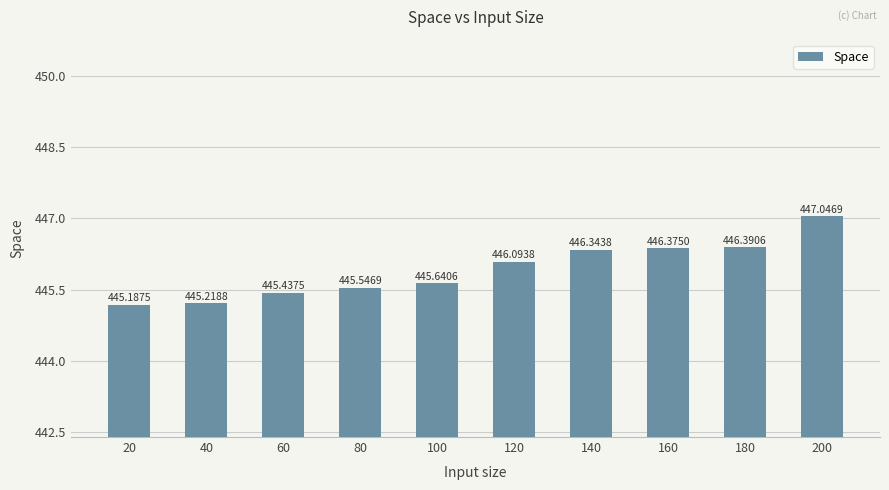

At which label is the value closest to 446?

120